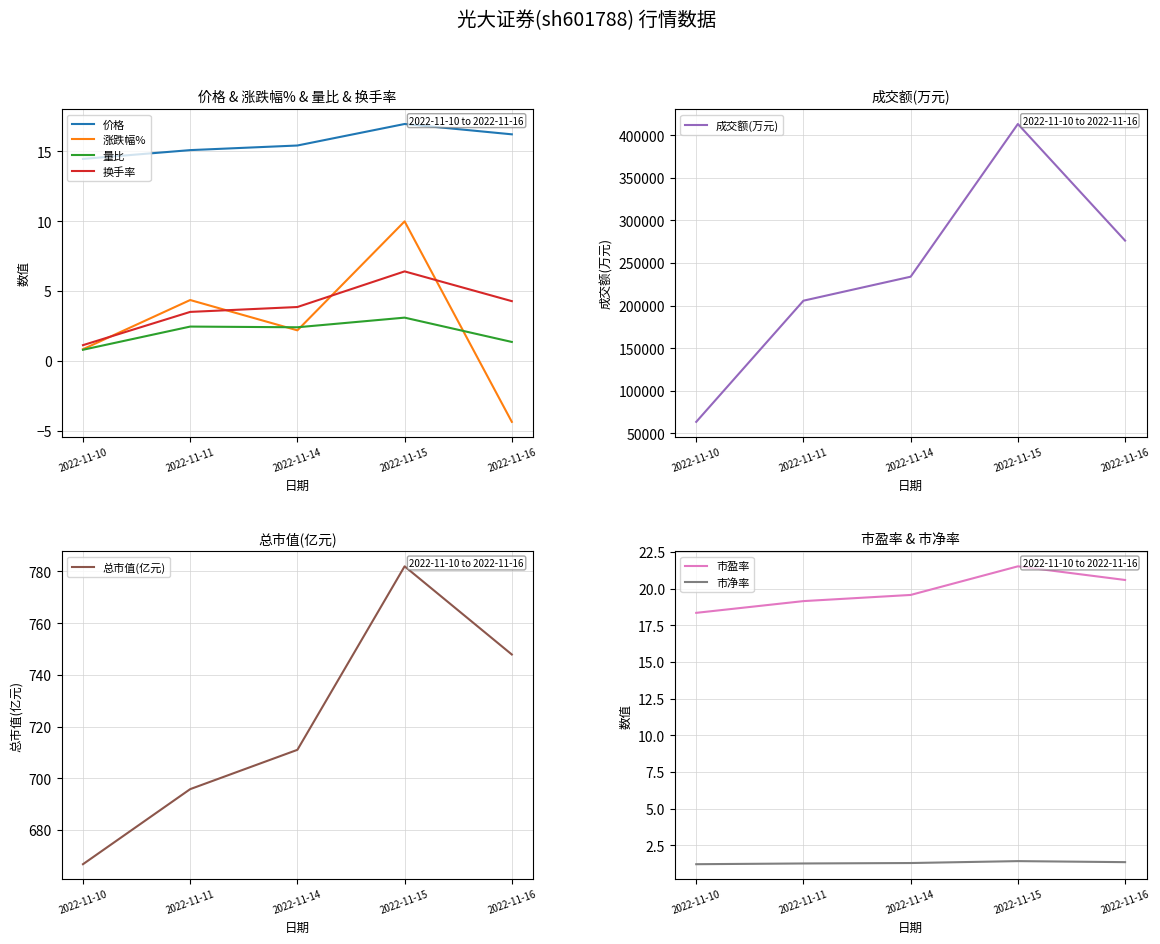

At which category is the sum across all series the highest?

2022-11-15